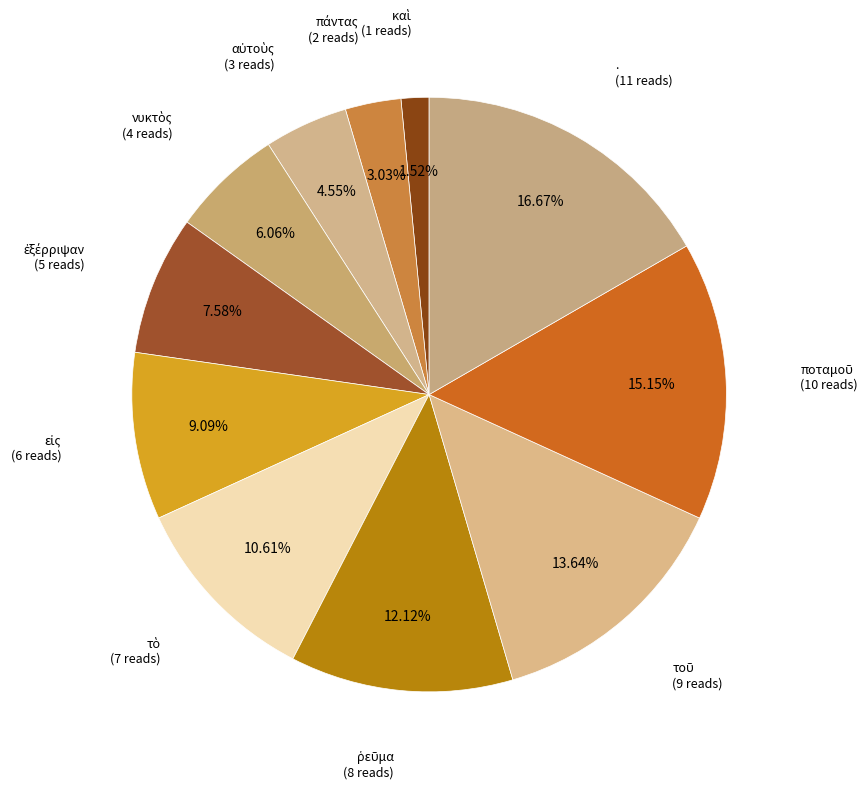

Count the number of slices in the pie.

11